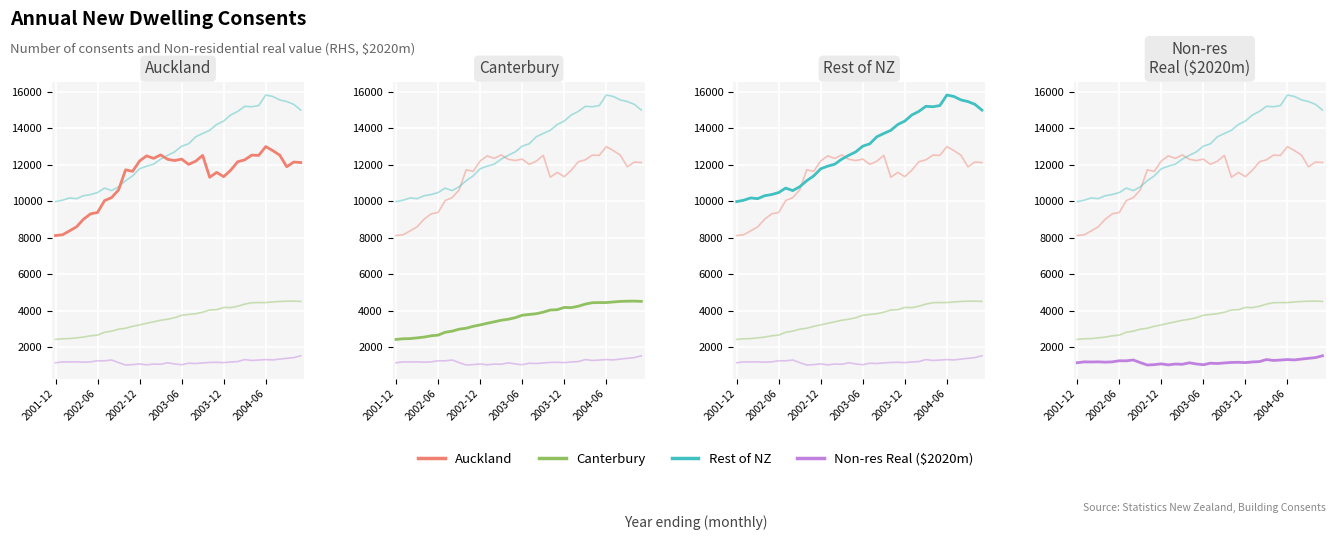

At which category does Canterbury reach its first local valley?

25